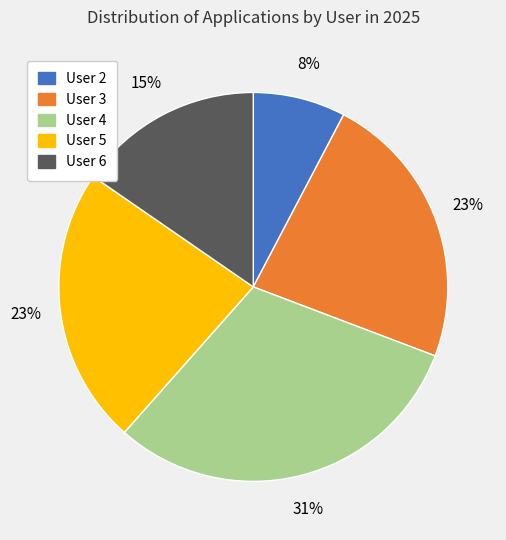

To the nearest percent, what is the average slice percentage?

20%